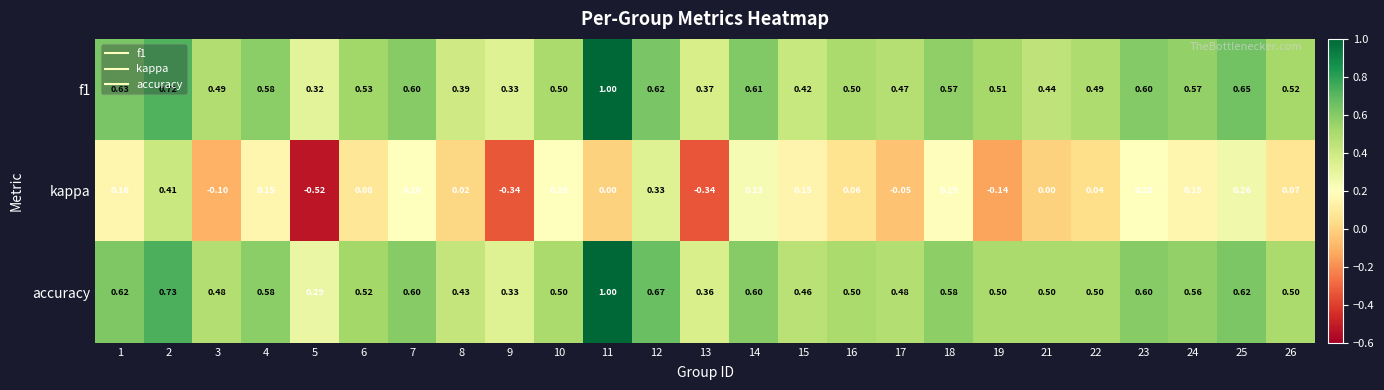

What is the total value across all series at 17?

0.9